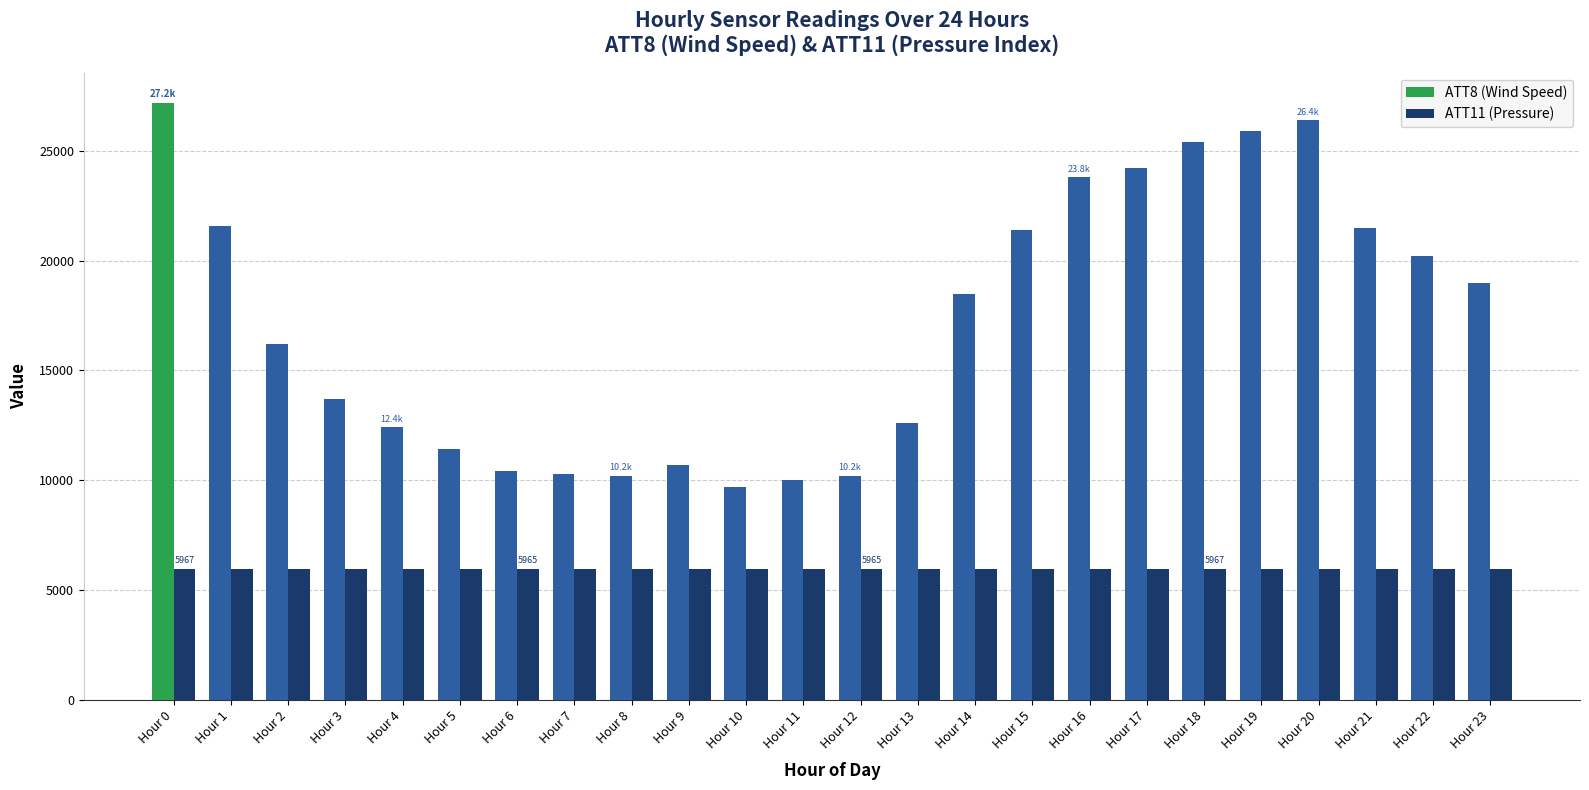

What is the minimum value for ATT11 (Pressure)?

5954.7